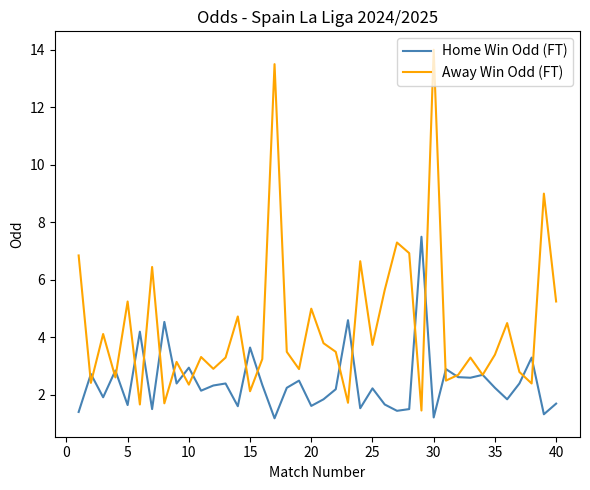

Which series has the widest spread of values?

Away Win Odd (FT)